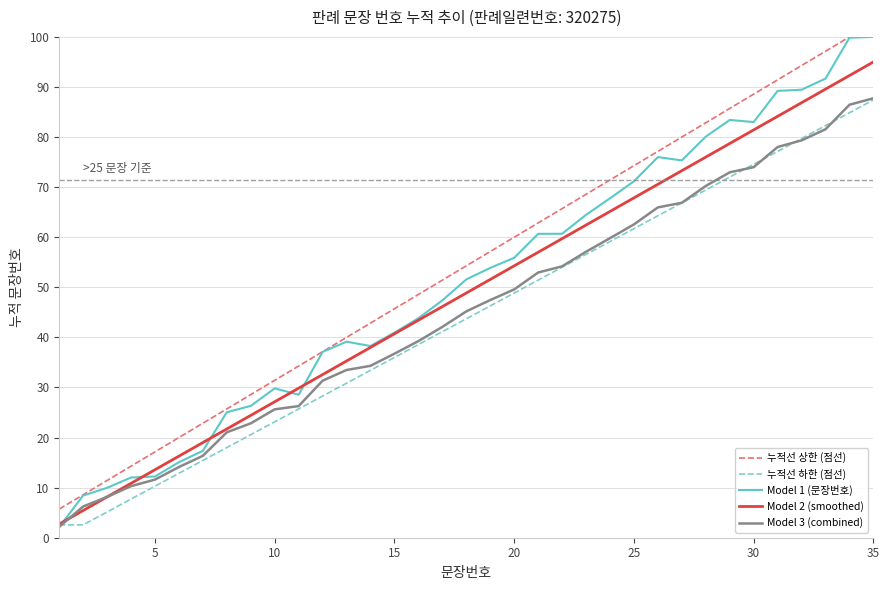

The Model 2 (smoothed) series shows 15.8 at 15. True or false?

False